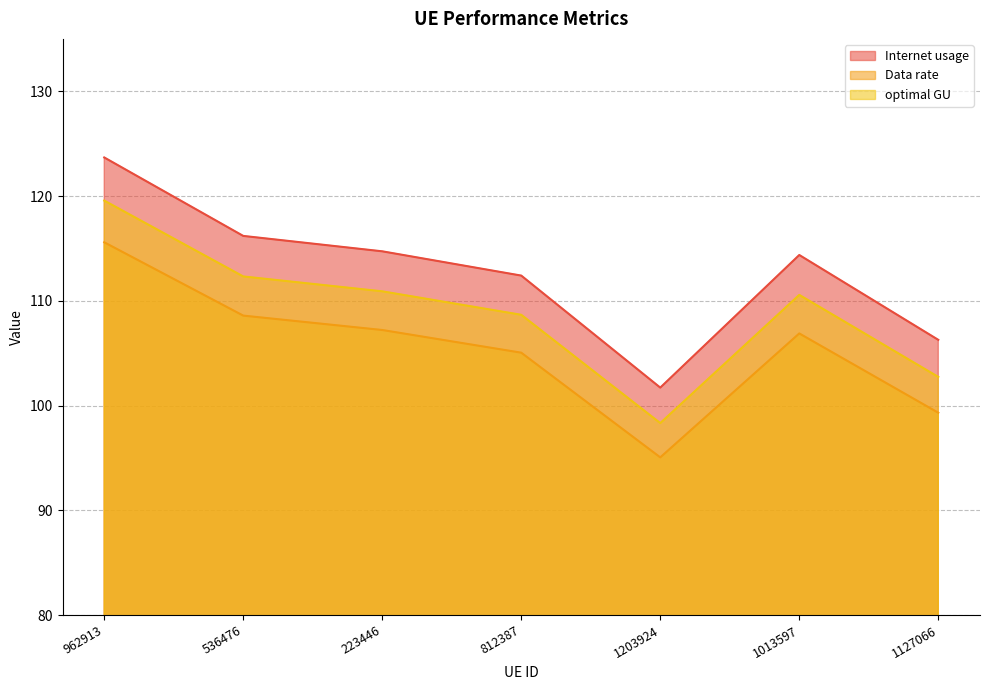

How many lines are shown in the chart?

3